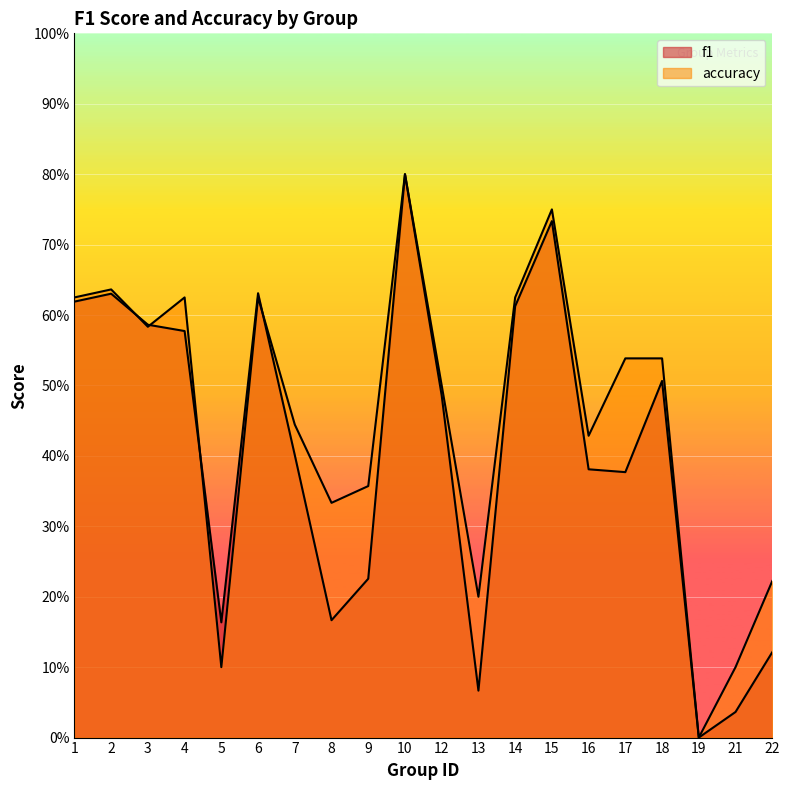

What is the greatest value displayed?

0.8